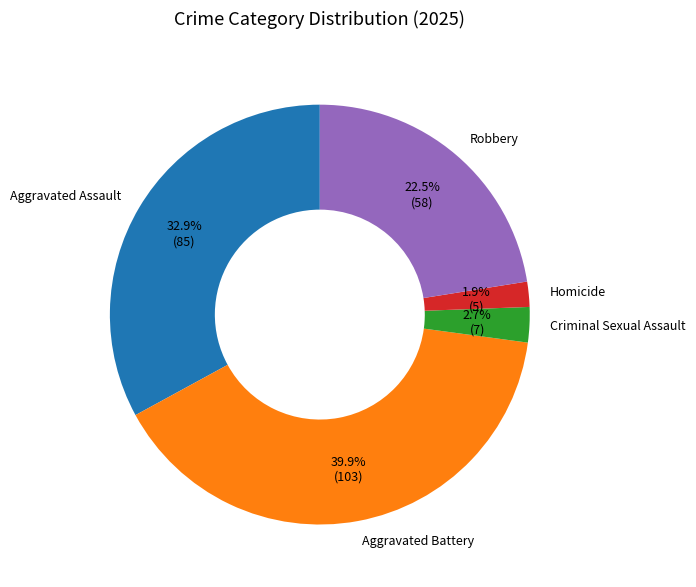

True or false: Criminal Sexual Assault accounts for 3% of the total.

True